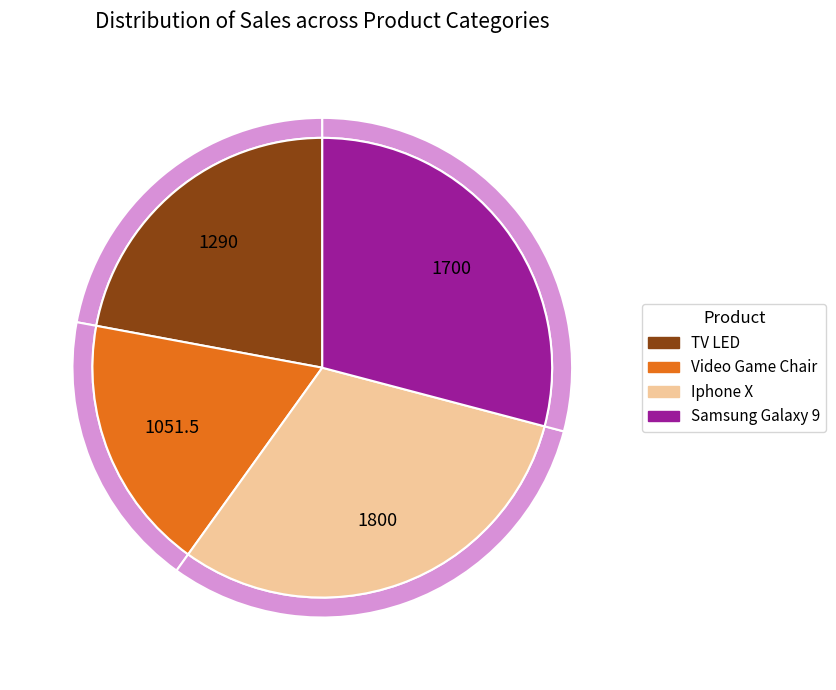

To the nearest percent, what is the combined percentage of Iphone X and Video Game Chair?

49%